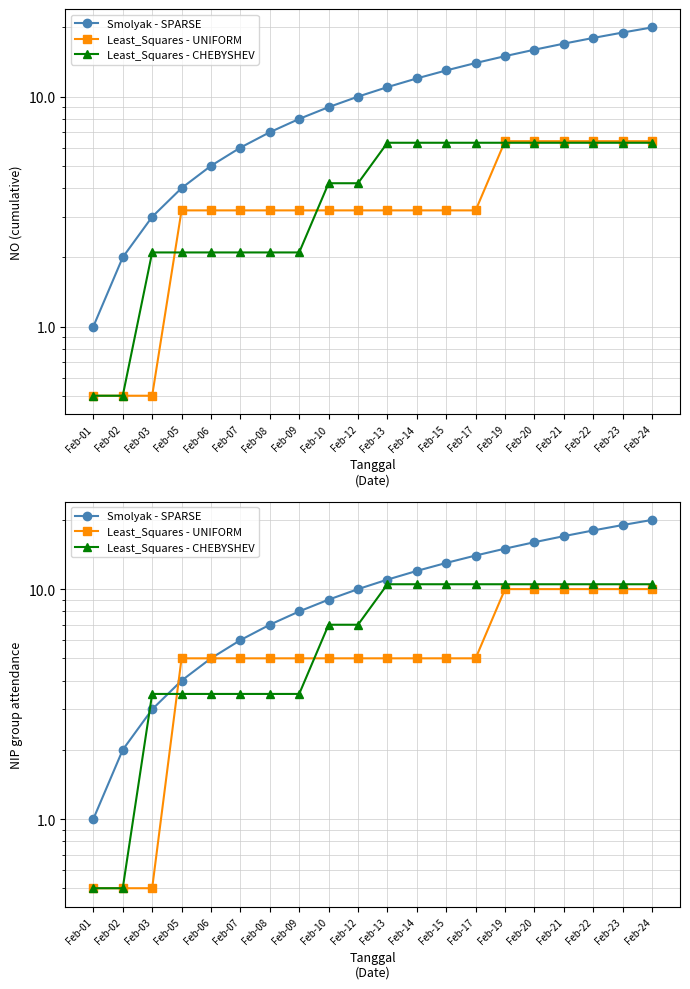

Does the chart have visible grid lines?

Yes